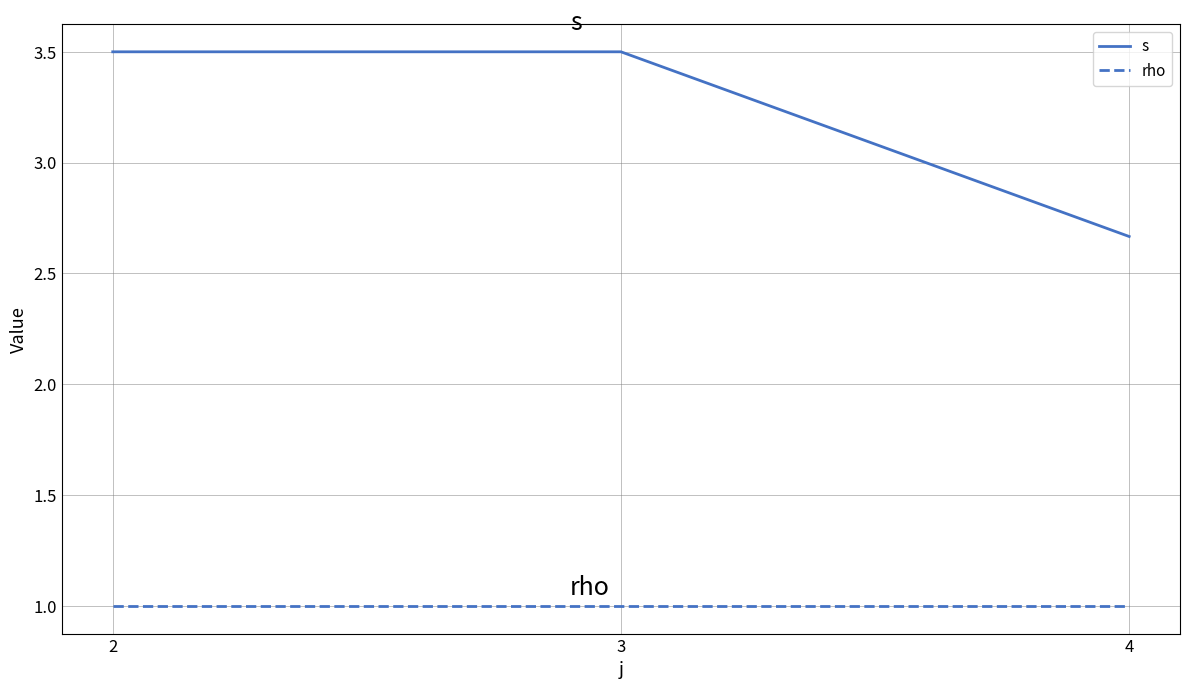

Which series changed the most between 2 and 4?

s